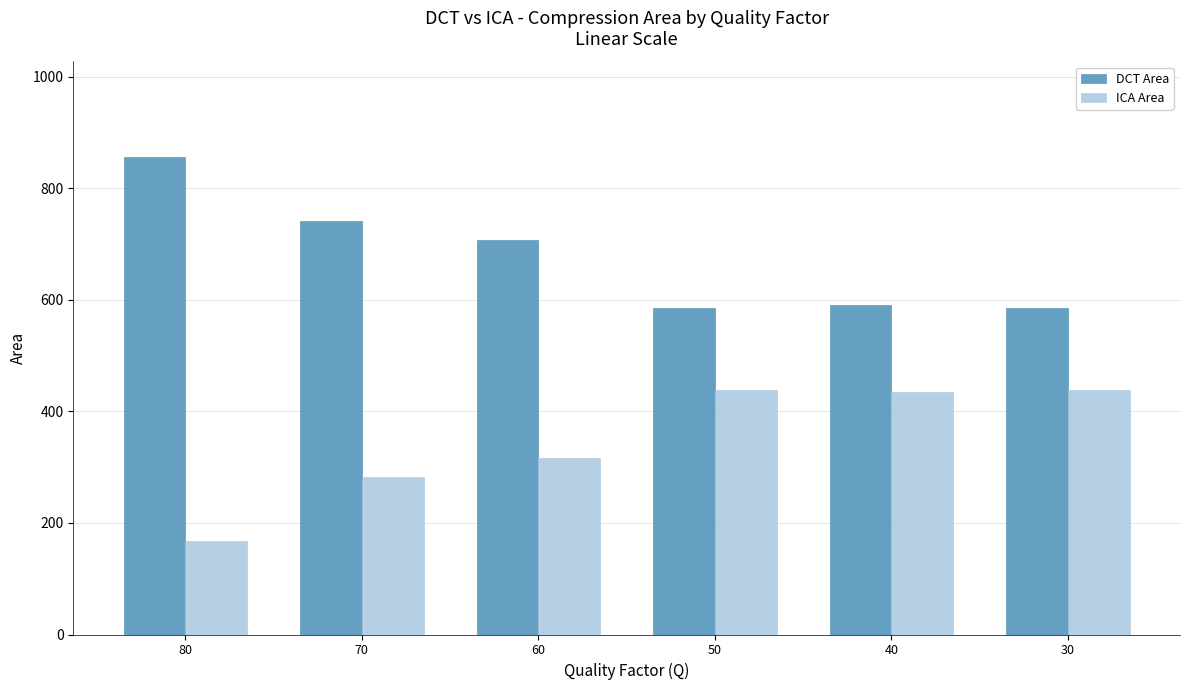

What is the spread (max minus min) of values at 60?

390